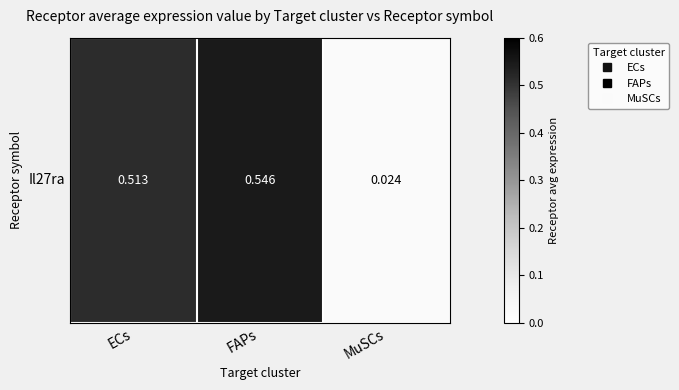

The value at FAPs is 0.3. True or false?

False